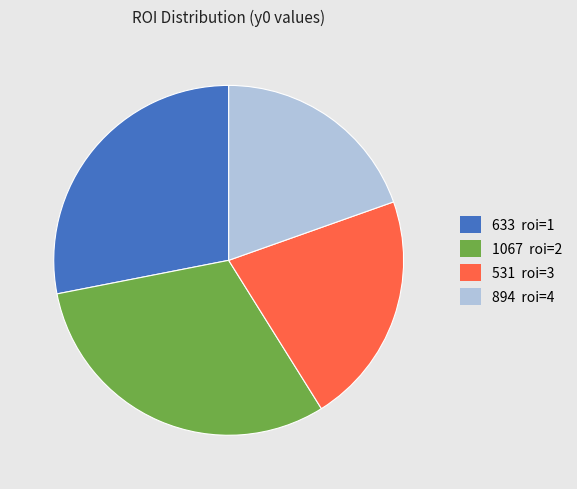

The 894 slice represents 10% of the pie. True or false?

False